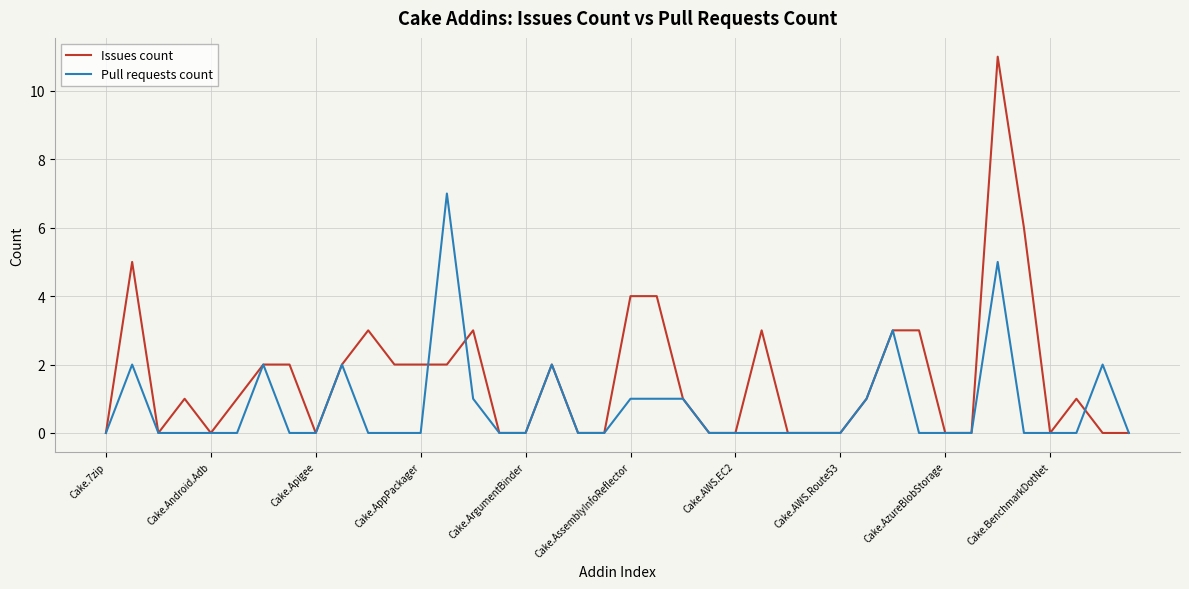

True or false: Issues count has more than 2 interior local peaks.

True